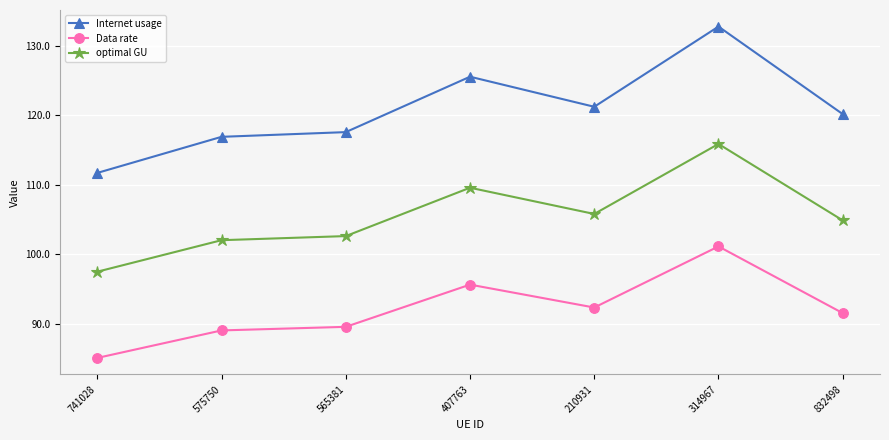

Rank the categories by Data rate value from lowest to highest.

741028, 575750, 565381, 832498, 210931, 407763, 314967